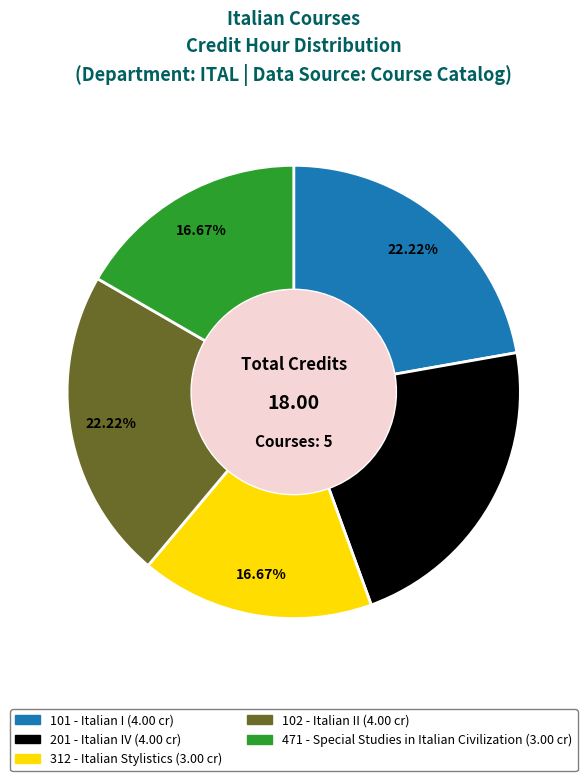

Do 471 and 101 together represent more than half of the pie?

No